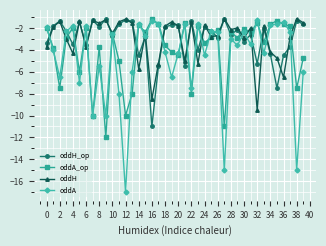

Which series has the widest spread of values?

oddA